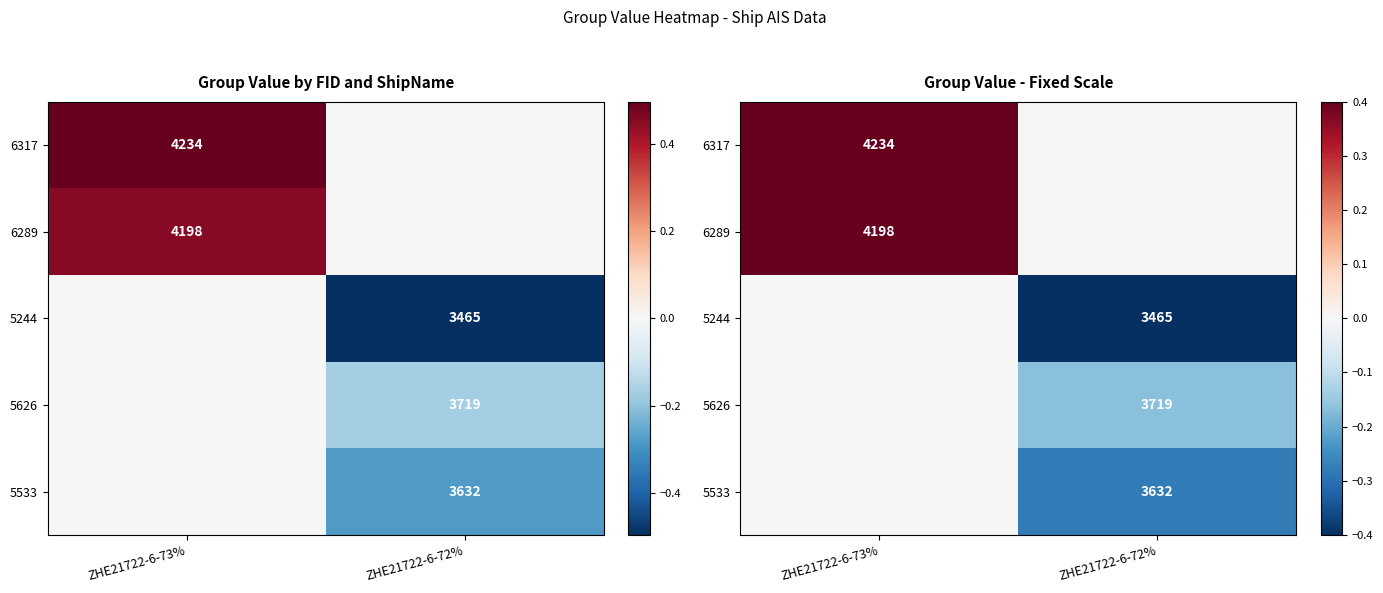

The 6289 series shows 0.0 at ZHE21722-6-72%. True or false?

True